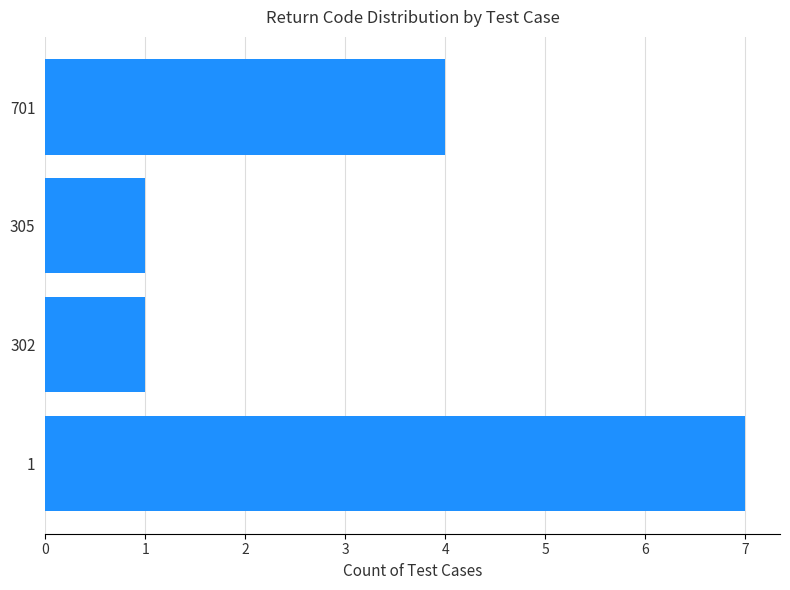

What is the greatest value displayed?

7